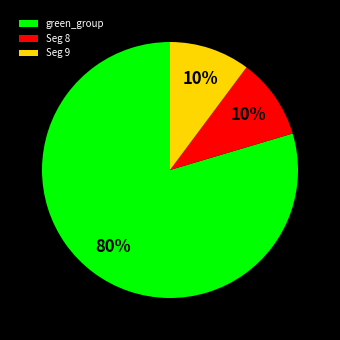

To the nearest percent, what is the average slice percentage?

33%